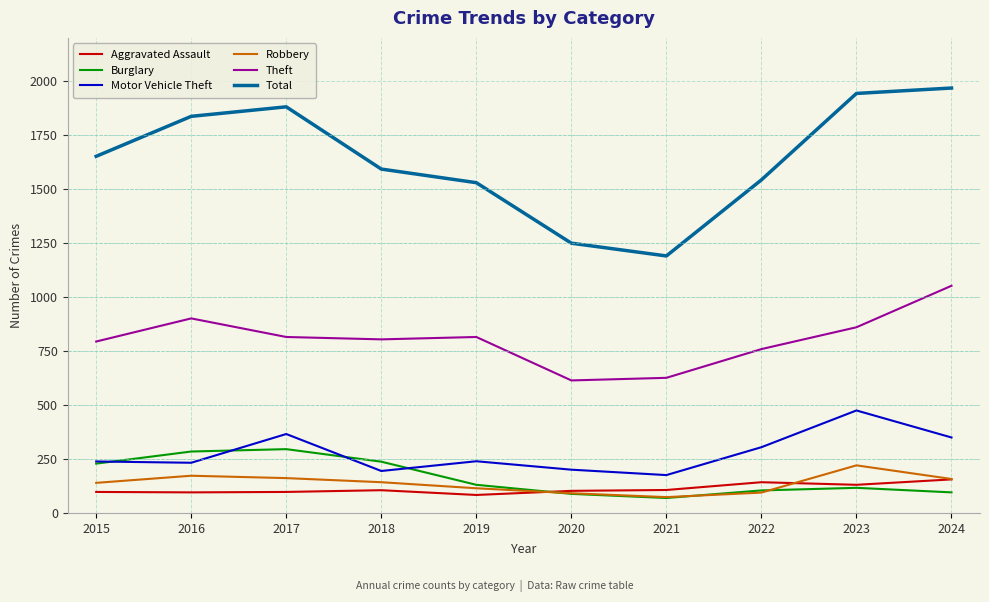

Is the value of Motor Vehicle Theft at 2020 greater than the value of Aggravated Assault at 2023?

Yes